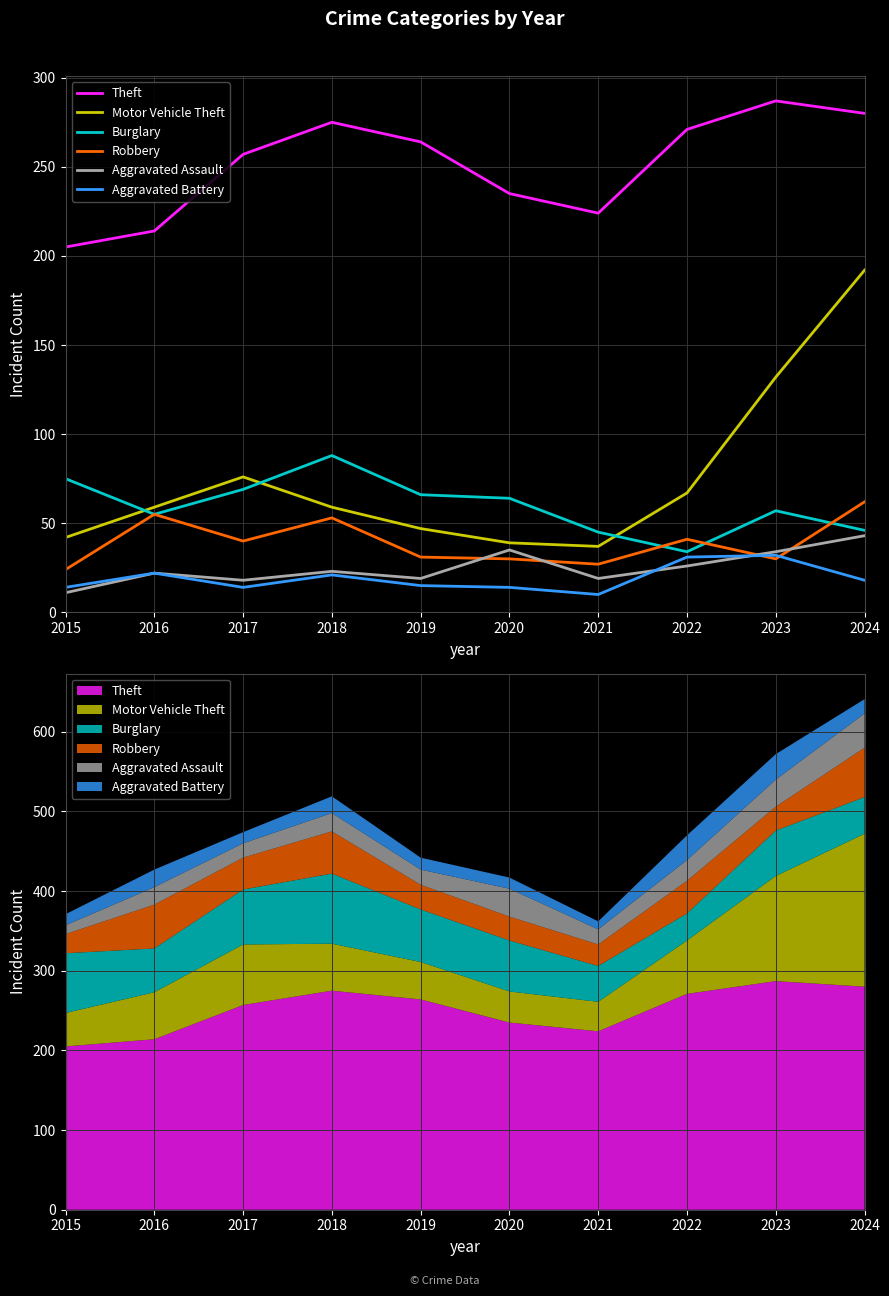

What is the value of the Aggravated Assault point at the 9th from the left?

34